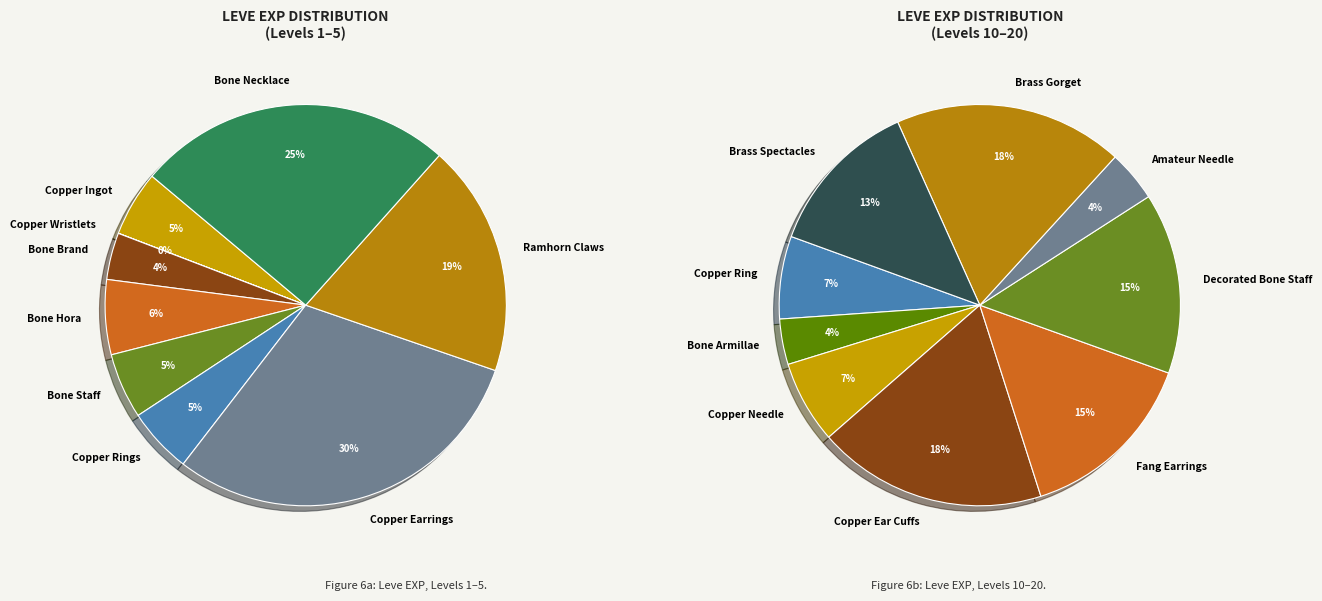

Is Ramhorn Claws the majority of the pie?

No